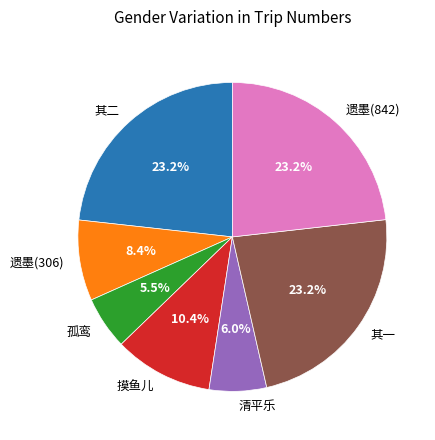

Is the sum of 遗墨(306) and 其二 greater than half?

No